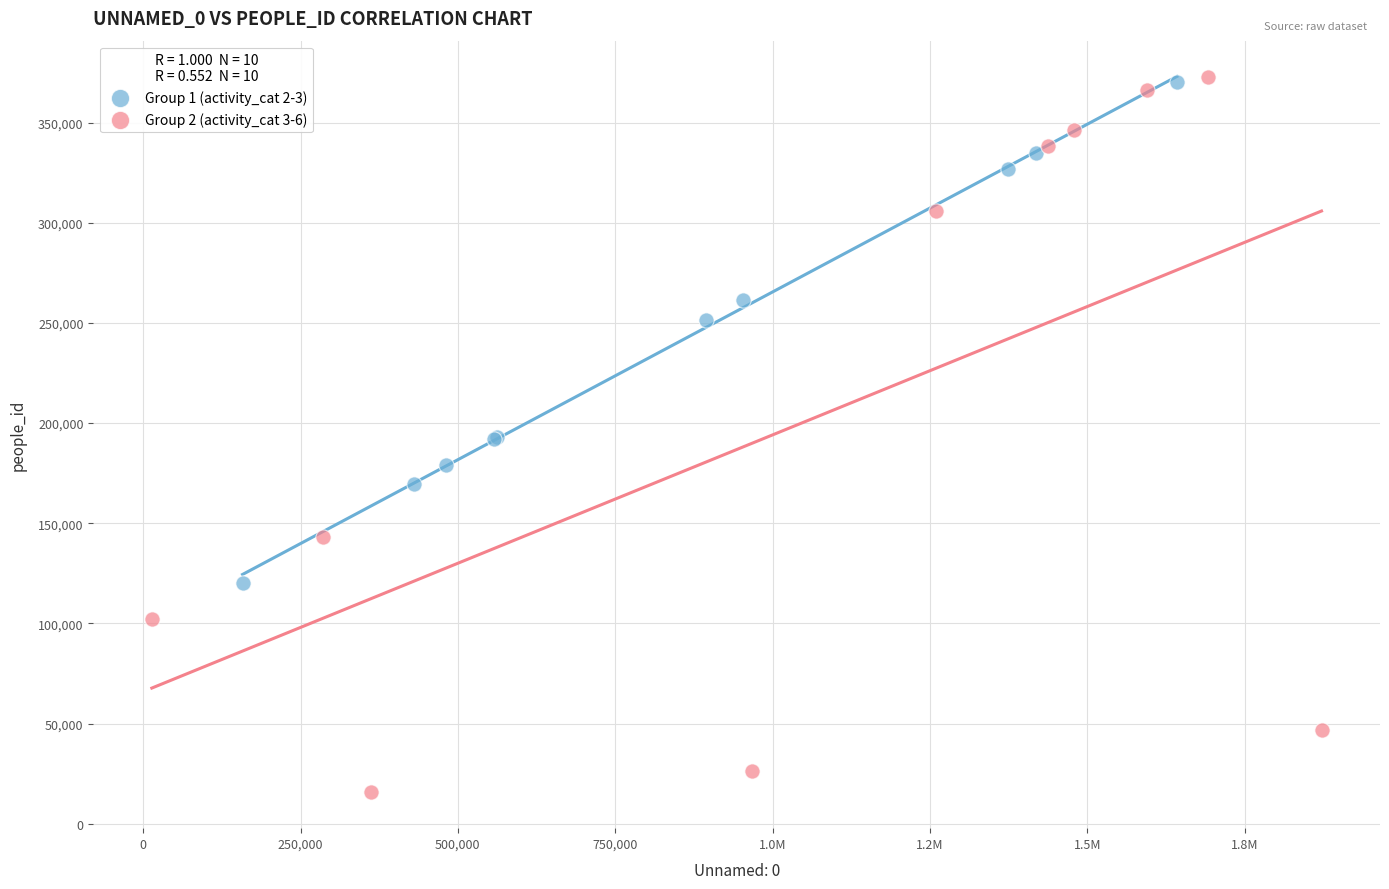

Which series contains the lowest Y value?

Group 2 (activity_cat 3-6)